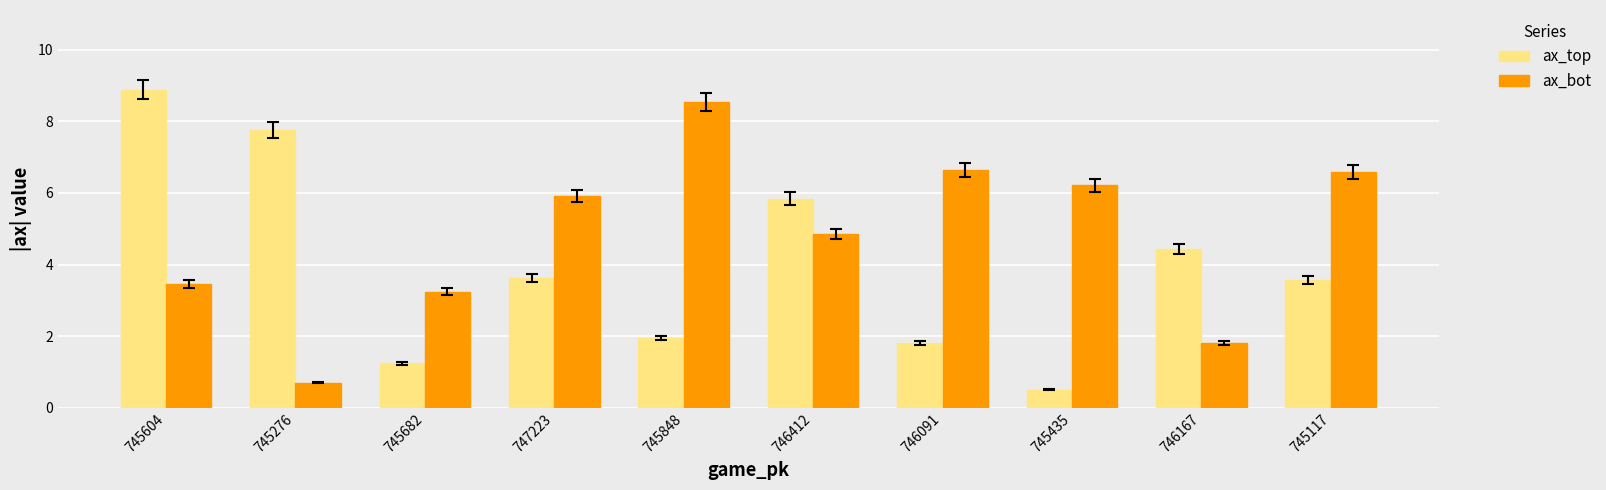

What are all the series names shown in the legend?

ax_top, ax_bot